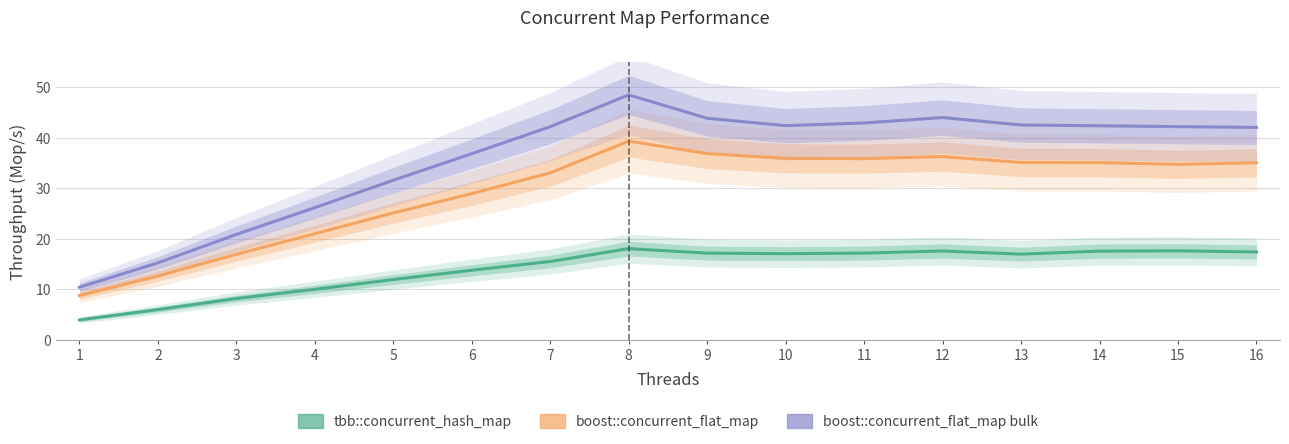

Is the value of tbb::concurrent_hash_map at 6 greater than the value of boost::concurrent_flat_map at 1?

Yes